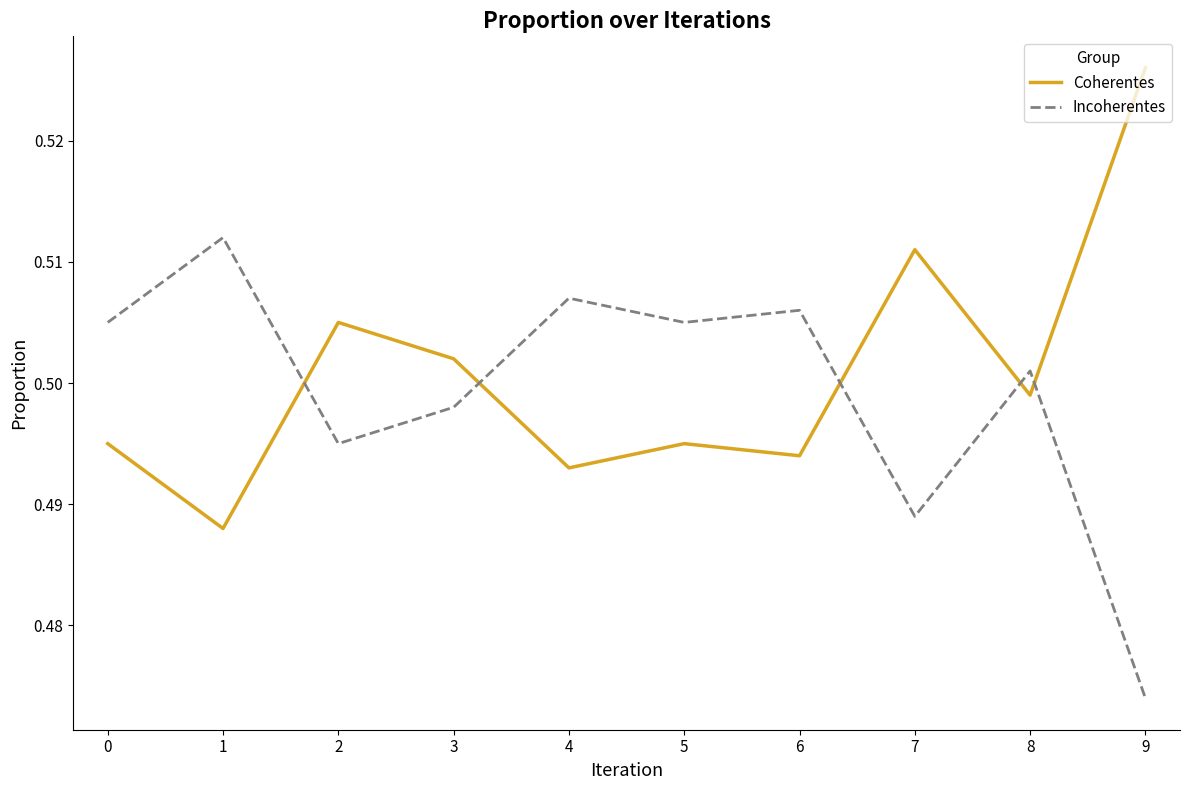

Where is Incoherentes nearest to the value 0?

9